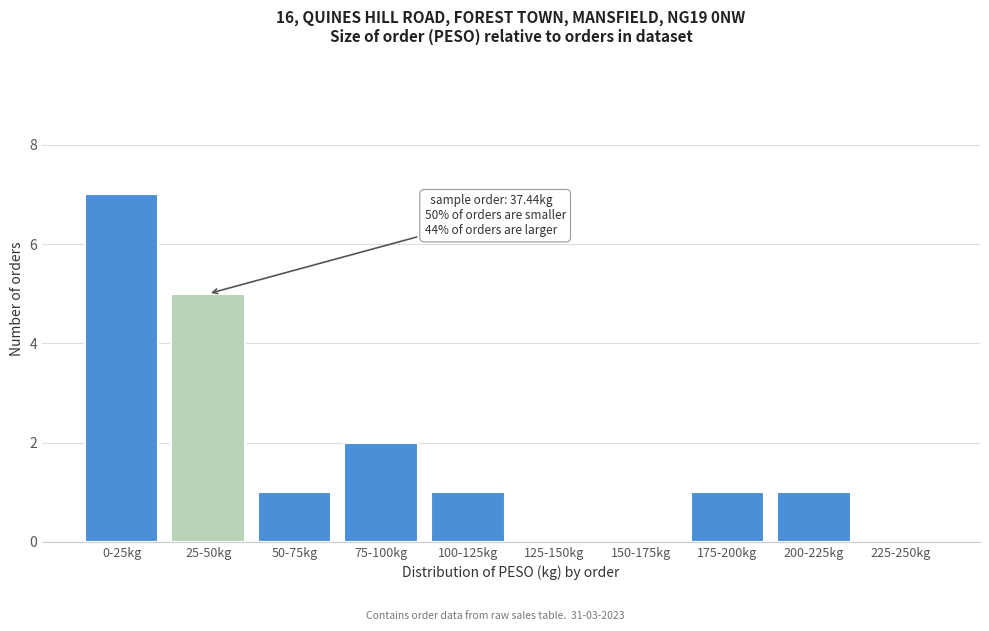

Reading left to right, list all the values displayed in this chart.

0-25kg=7	25-50kg=5	50-75kg=1	75-100kg=2	100-125kg=1	125-150kg=0	150-175kg=0	175-200kg=1	200-225kg=1	225-250kg=0